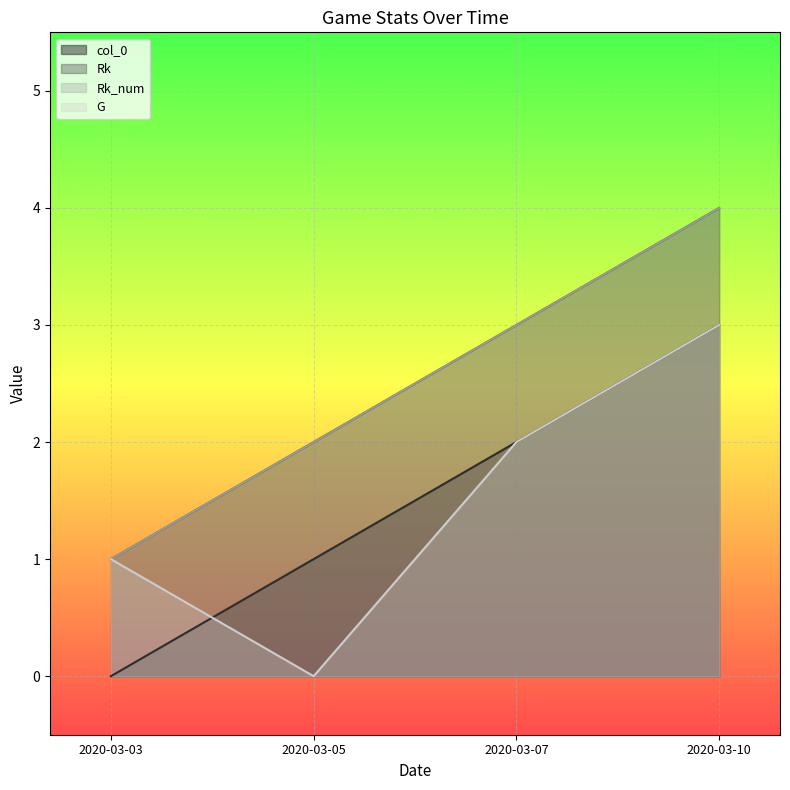

The col_0 series shows 1 at 2020-03-10. True or false?

False